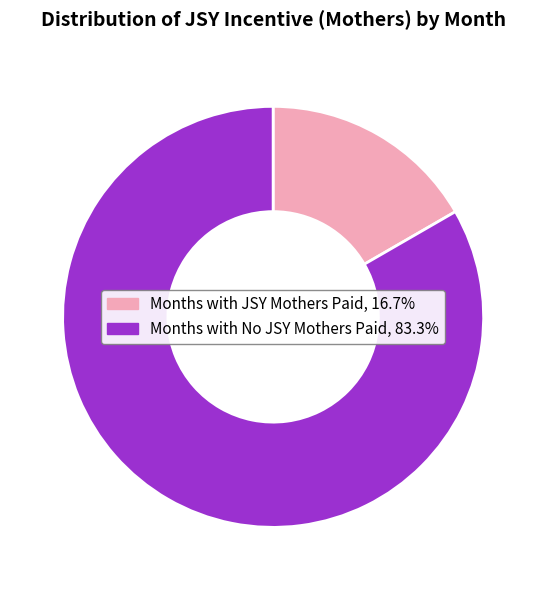

How many slices are in this pie chart?

2